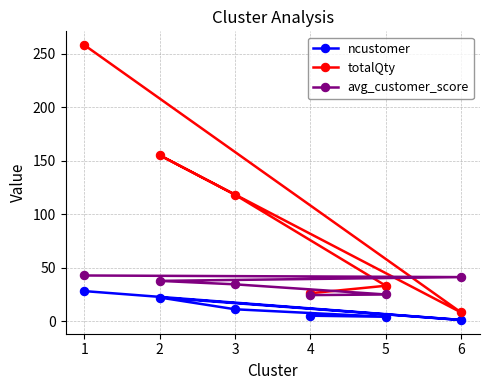

What is the value of the avg_customer_score point at the 1st from the left?

42.6